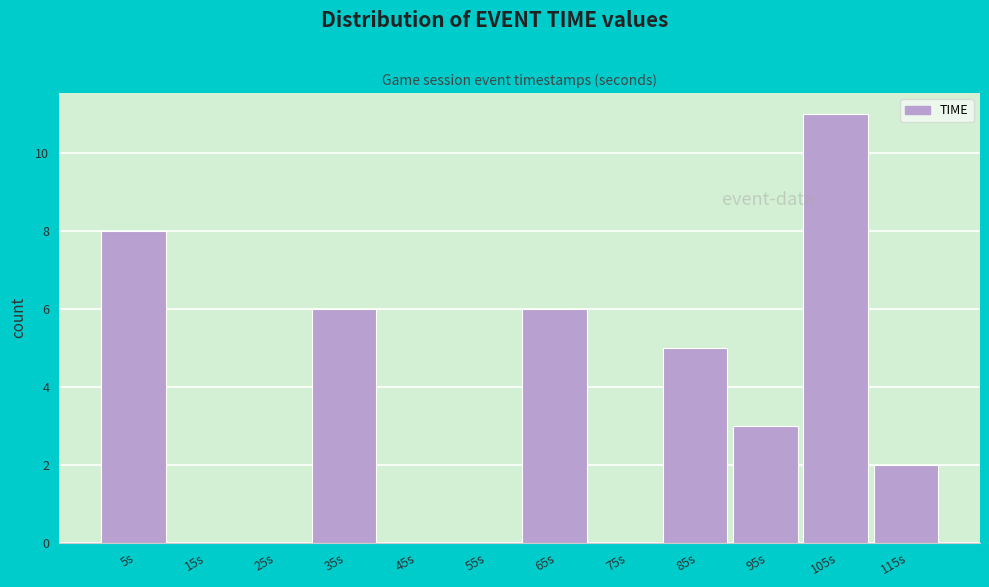

Which range on the x-axis has the tallest bar?

100 to 110